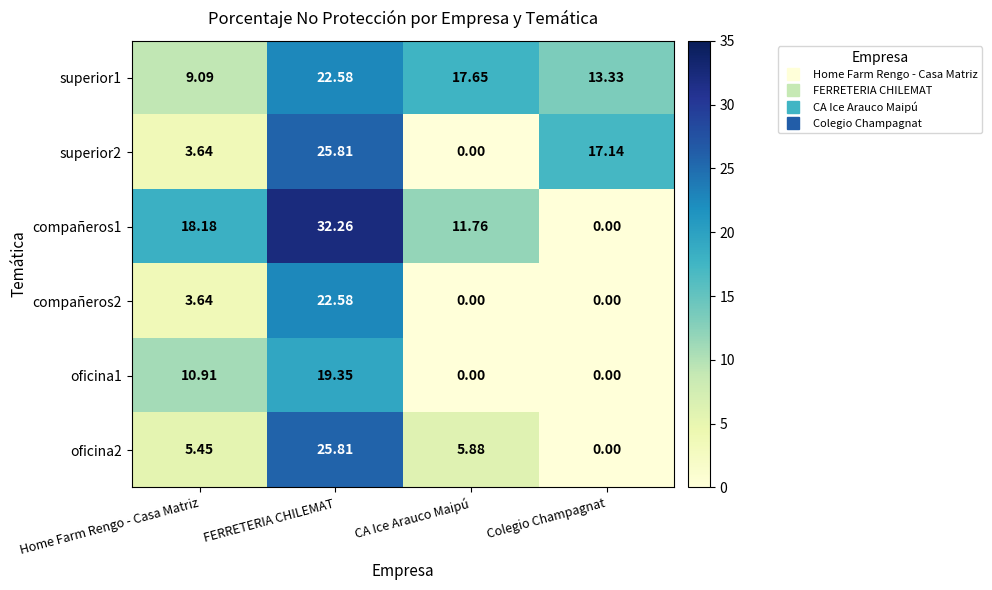

Where does the compañeros2 series first go above 3?

Home Farm Rengo - Casa Matriz